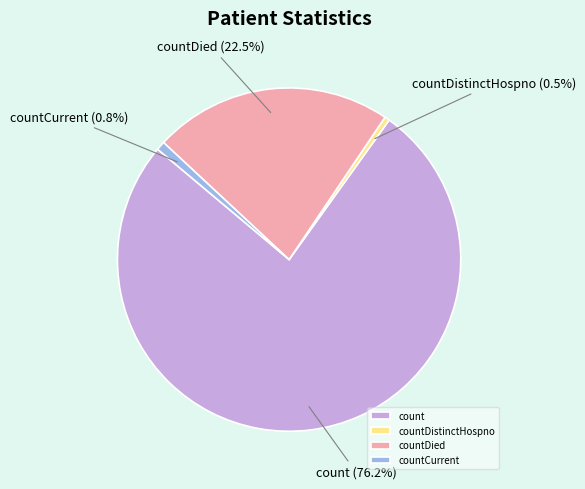

What portion of the pie excludes countDied?

77.5%